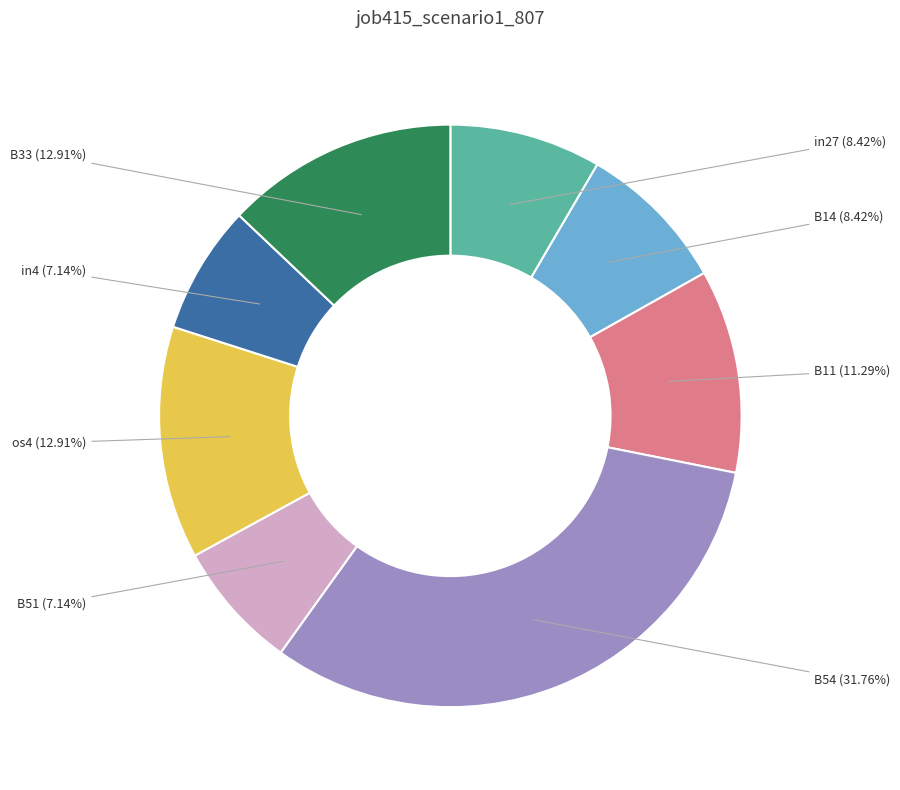

To the nearest percent, what portion does in27 represent?

8%